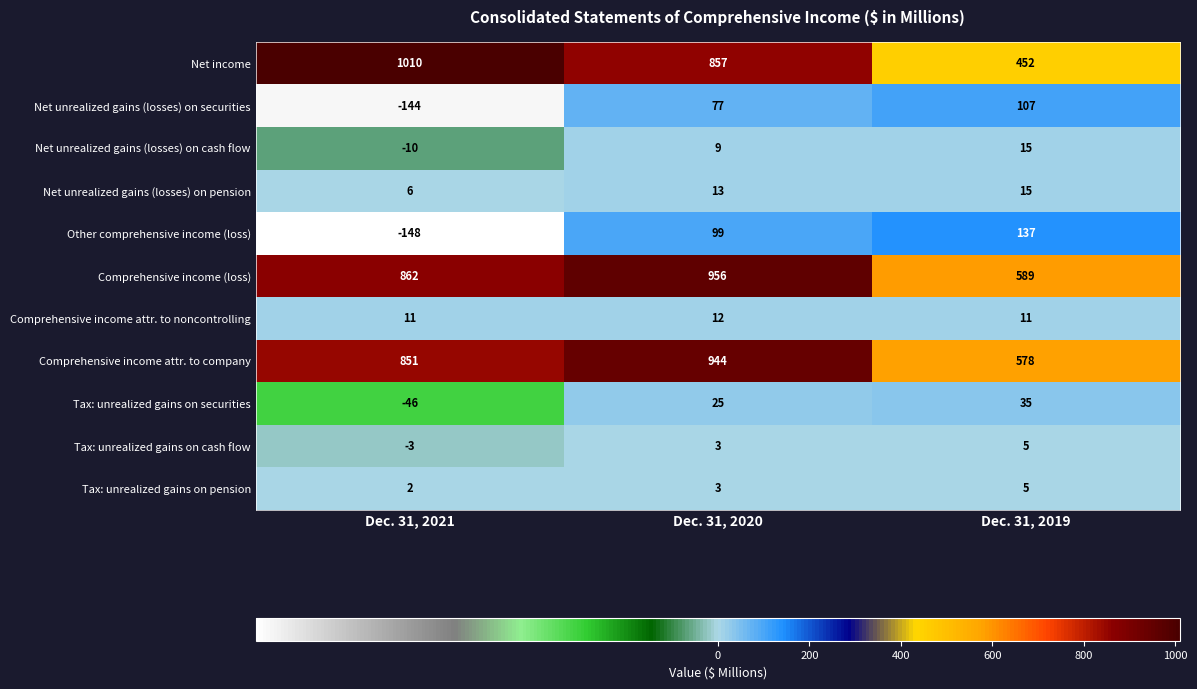

True or false: Tax: unrealized gains on securities has a value of 49 at Dec. 31, 2019.

False